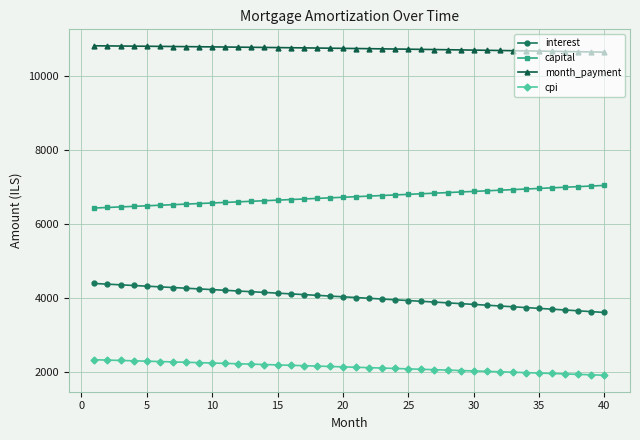

Which series has the largest total across all categories?

month_payment